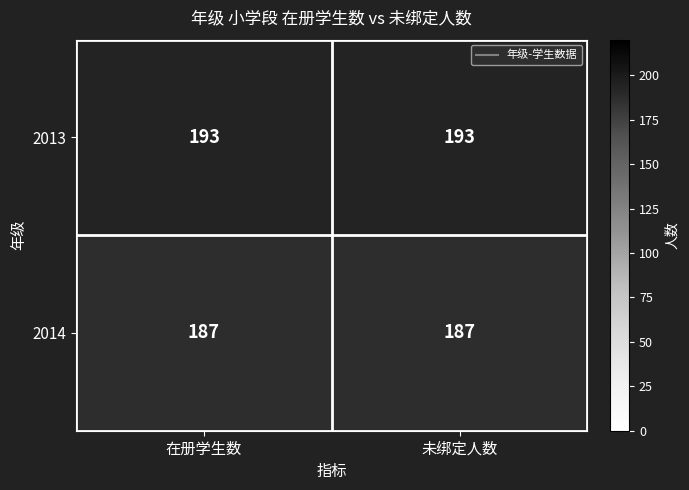

What is the smallest value displayed?

187